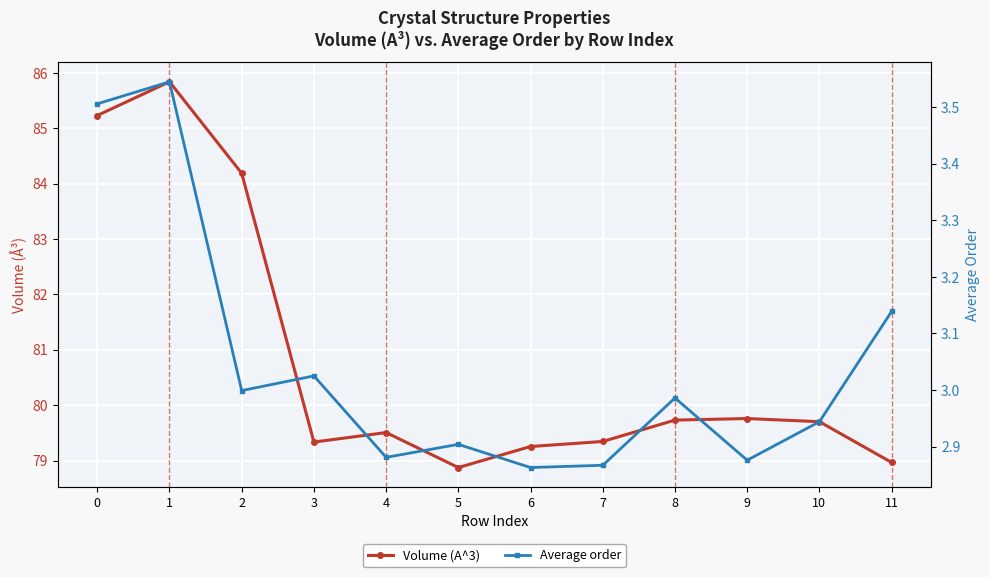

Rank the series by their maximum value, from lowest to highest.

Average order, Volume (A^3)